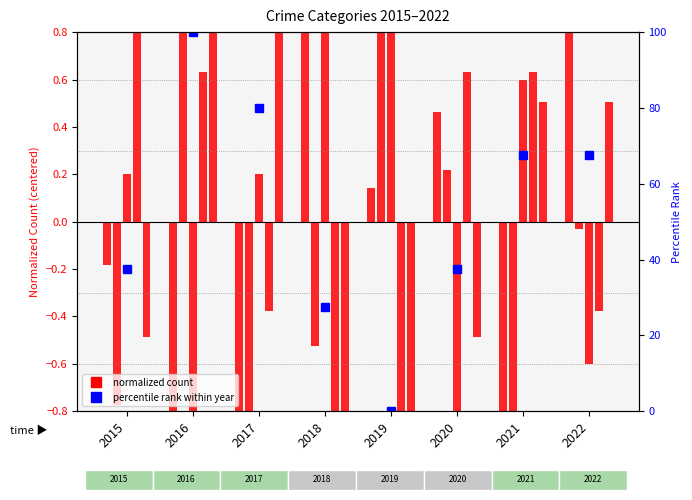

The Aggravated Assault series shows -0.3 at 2015. True or false?

False